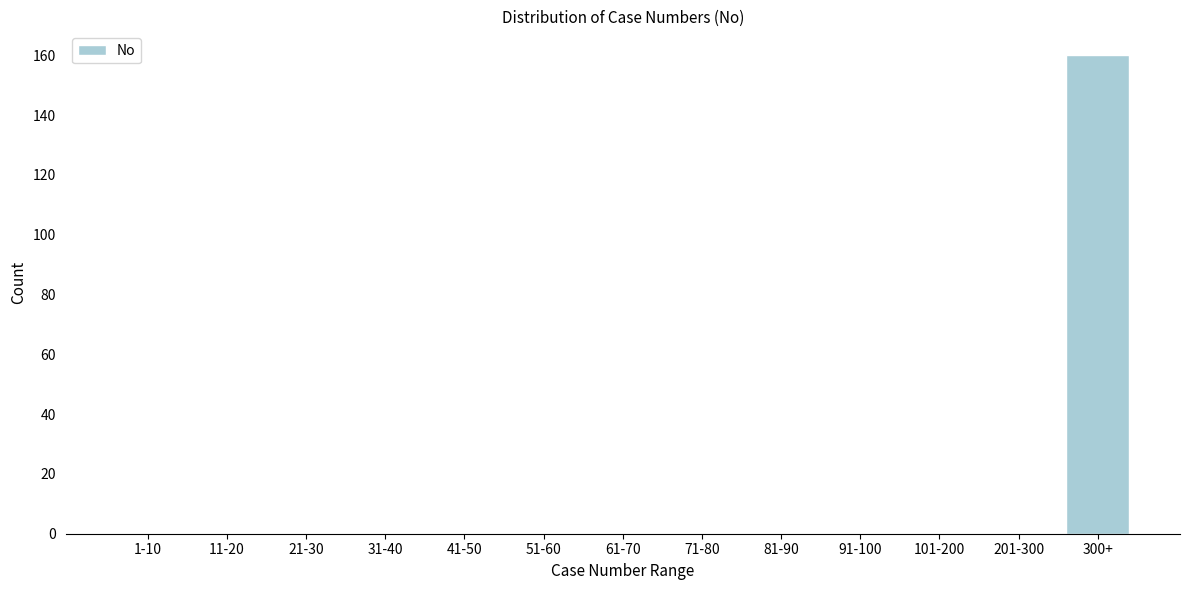

Reading left to right, what are all the values shown in this chart?

1-10=0	11-20=0	21-30=0	31-40=0	41-50=0	51-60=0	61-70=0	71-80=0	81-90=0	91-100=0	101-200=0	201-300=0	300+=160